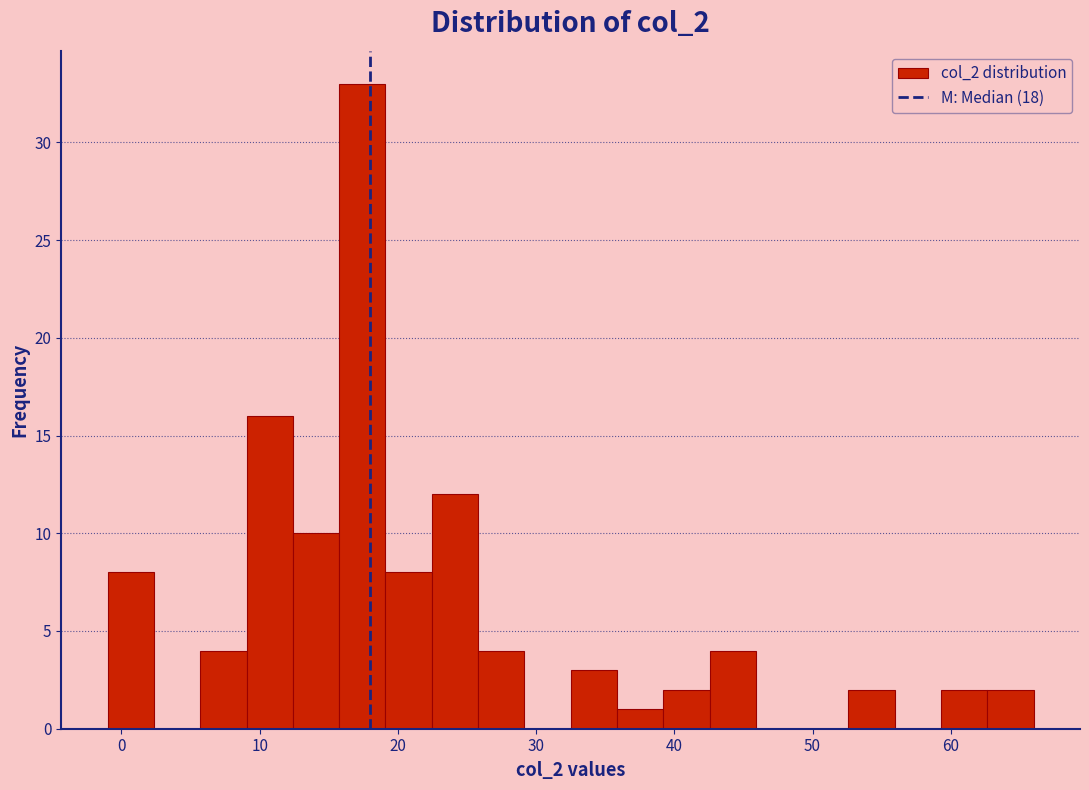

Around what value on the x-axis is the tallest bar? Give the approximate position of its centre, as read against the axis.

17